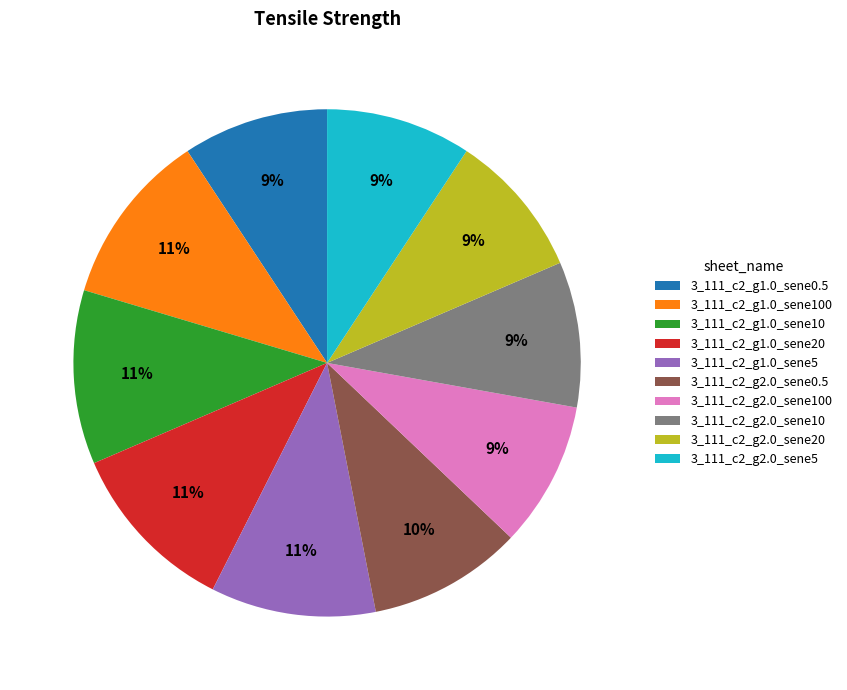

Combined, do 3_111_c2_g2.0_sene10 and 3_111_c2_g2.0_sene0.5 account for over 50%?

No